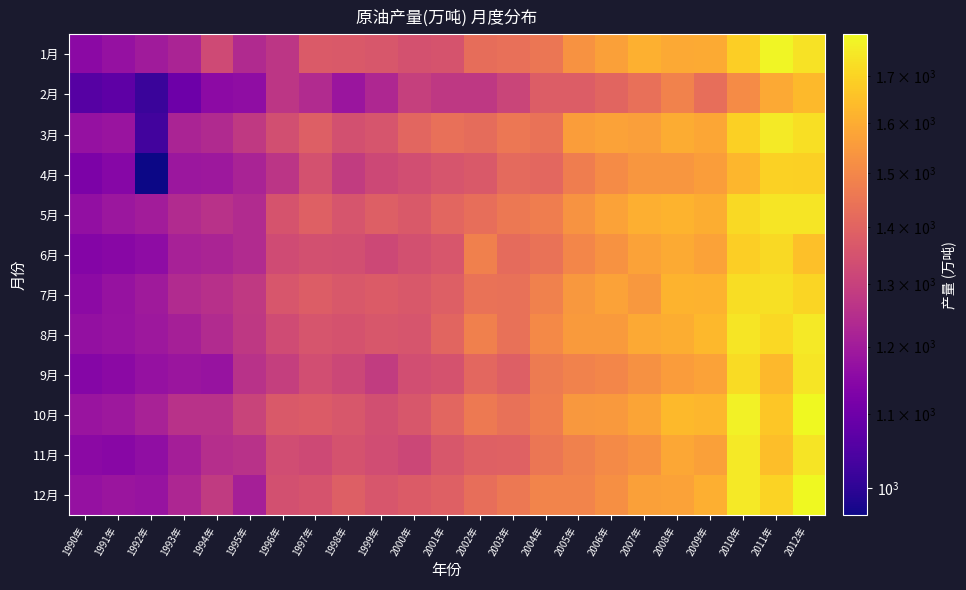

Count the number of categories in the chart.

23